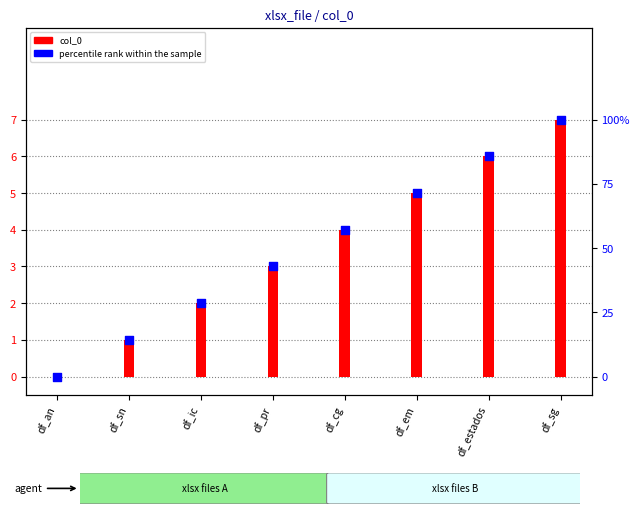

What is the total value across all series at df_ic?

30.6